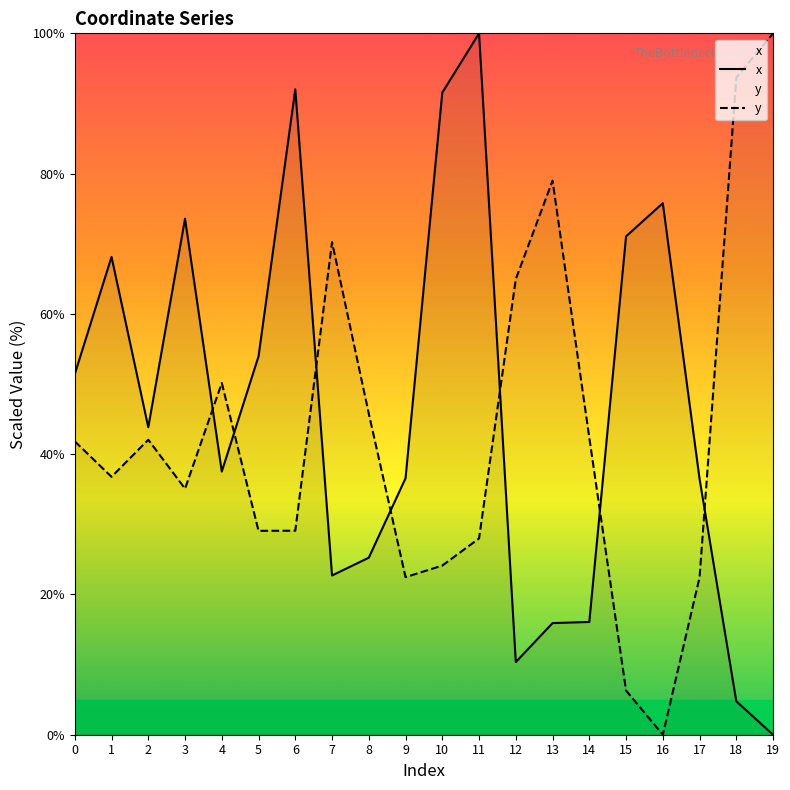

True or false: x has more than 2 interior local peaks.

True